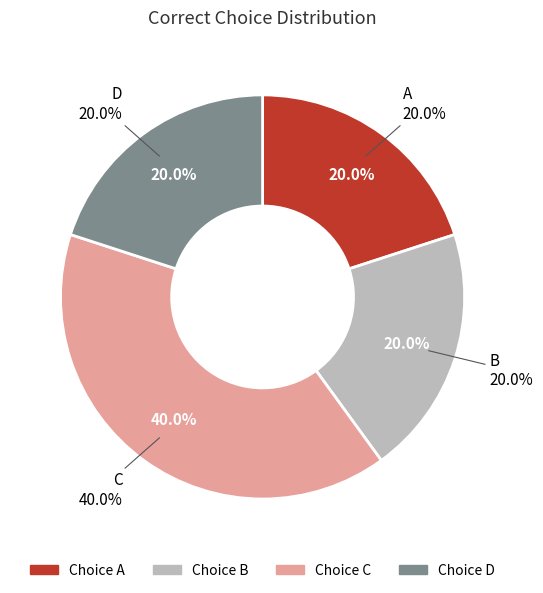

Approximately how many times larger is the value at C compared to D?

2.0